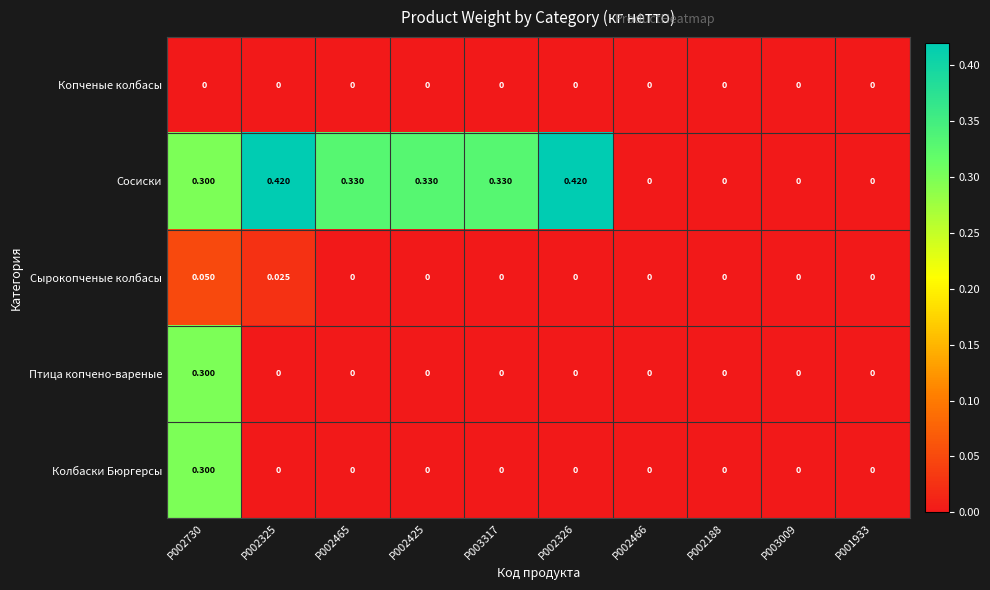

Which series has the largest range (max minus min)?

Сосиски